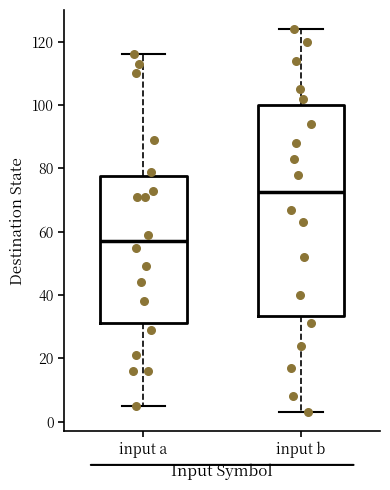

Comparing the boxes themselves (not the whiskers), which one is the tallest?

input b